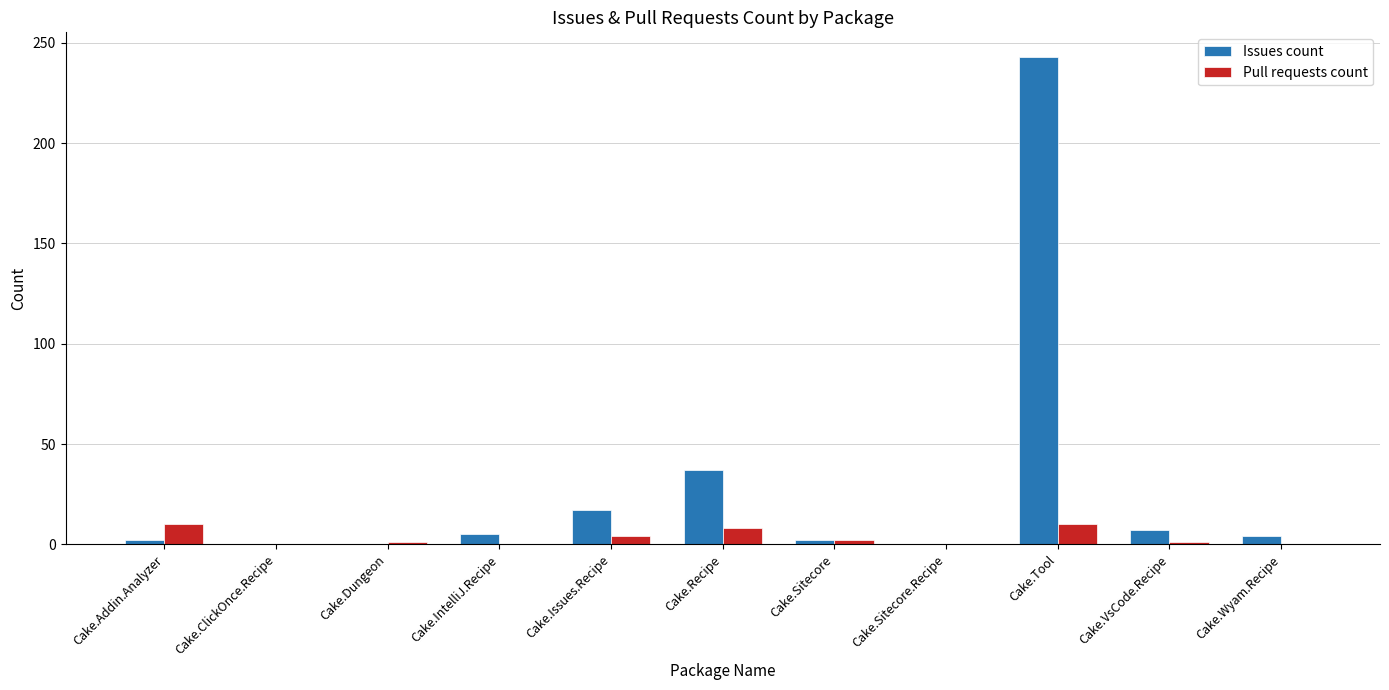

Does the chart contain stacked bars?

No